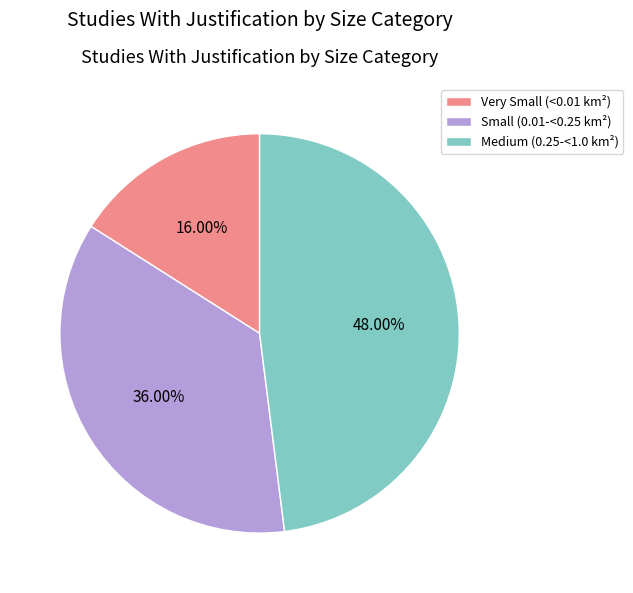

Between Medium (0.25-<1.0 km²) and Very Small (<0.01 km²), which is larger?

Medium (0.25-<1.0 km²)